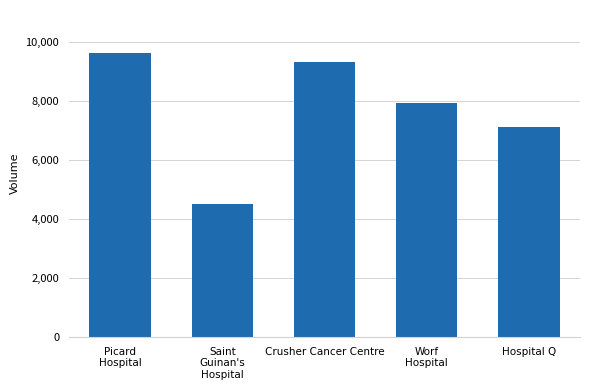

Between Saint
Guinan's
Hospital and Picard
Hospital, which is larger?

Picard
Hospital